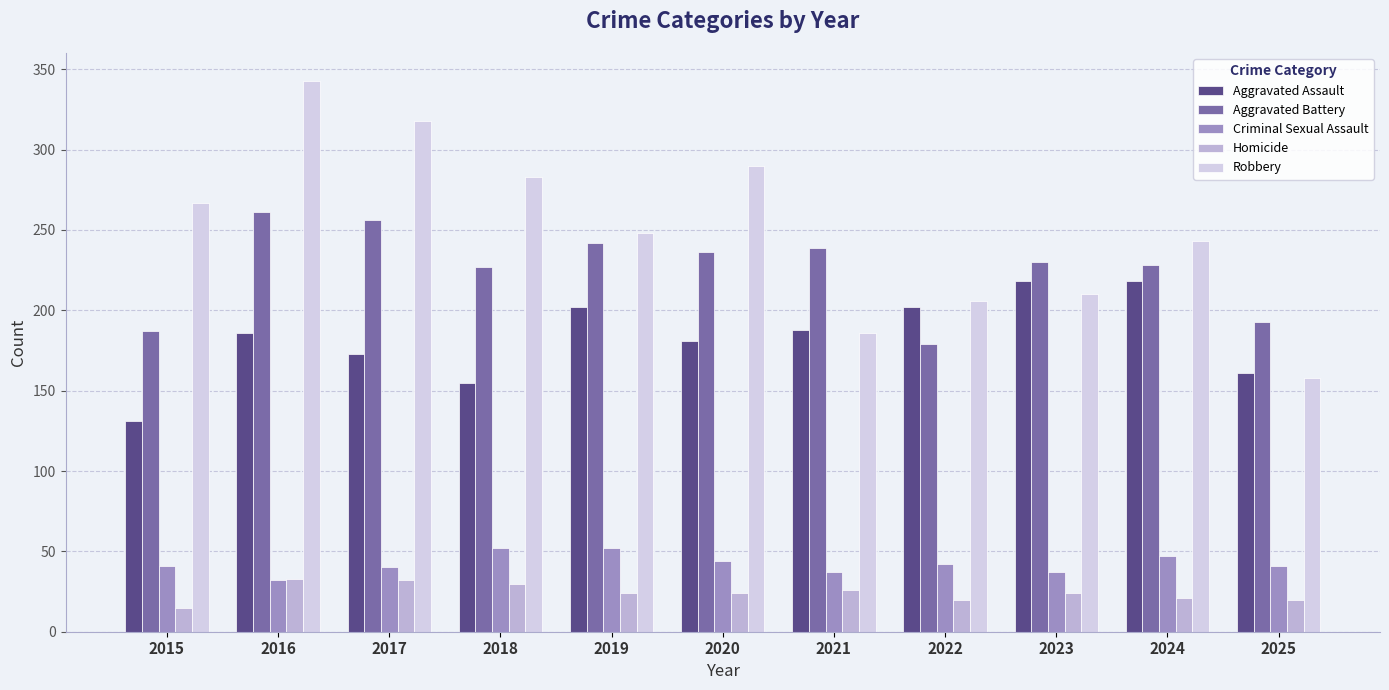

Count the number of categories in the chart.

11